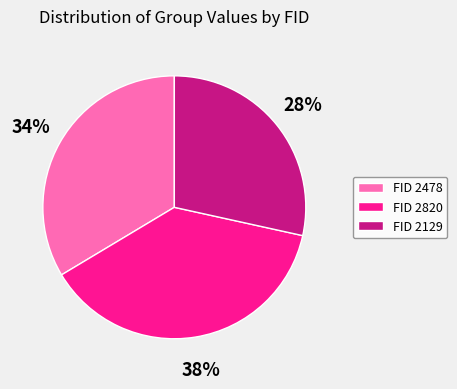

Which has a higher value, FID 2478 or FID 2820?

FID 2820